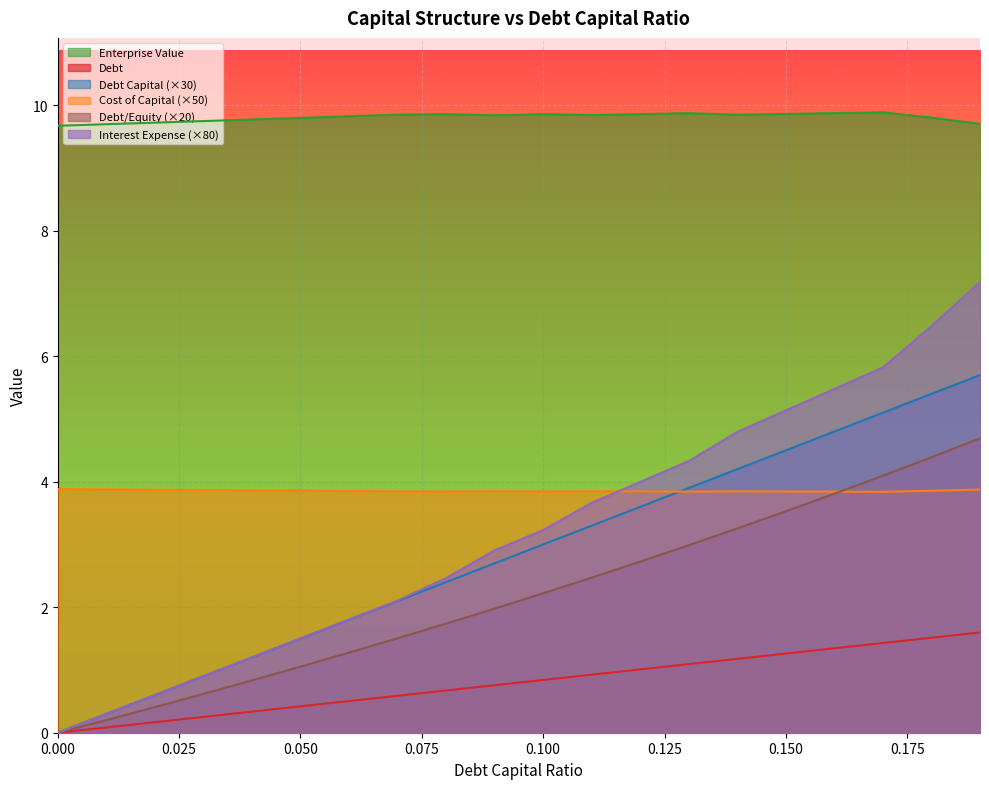

How many lines are shown in the chart?

6